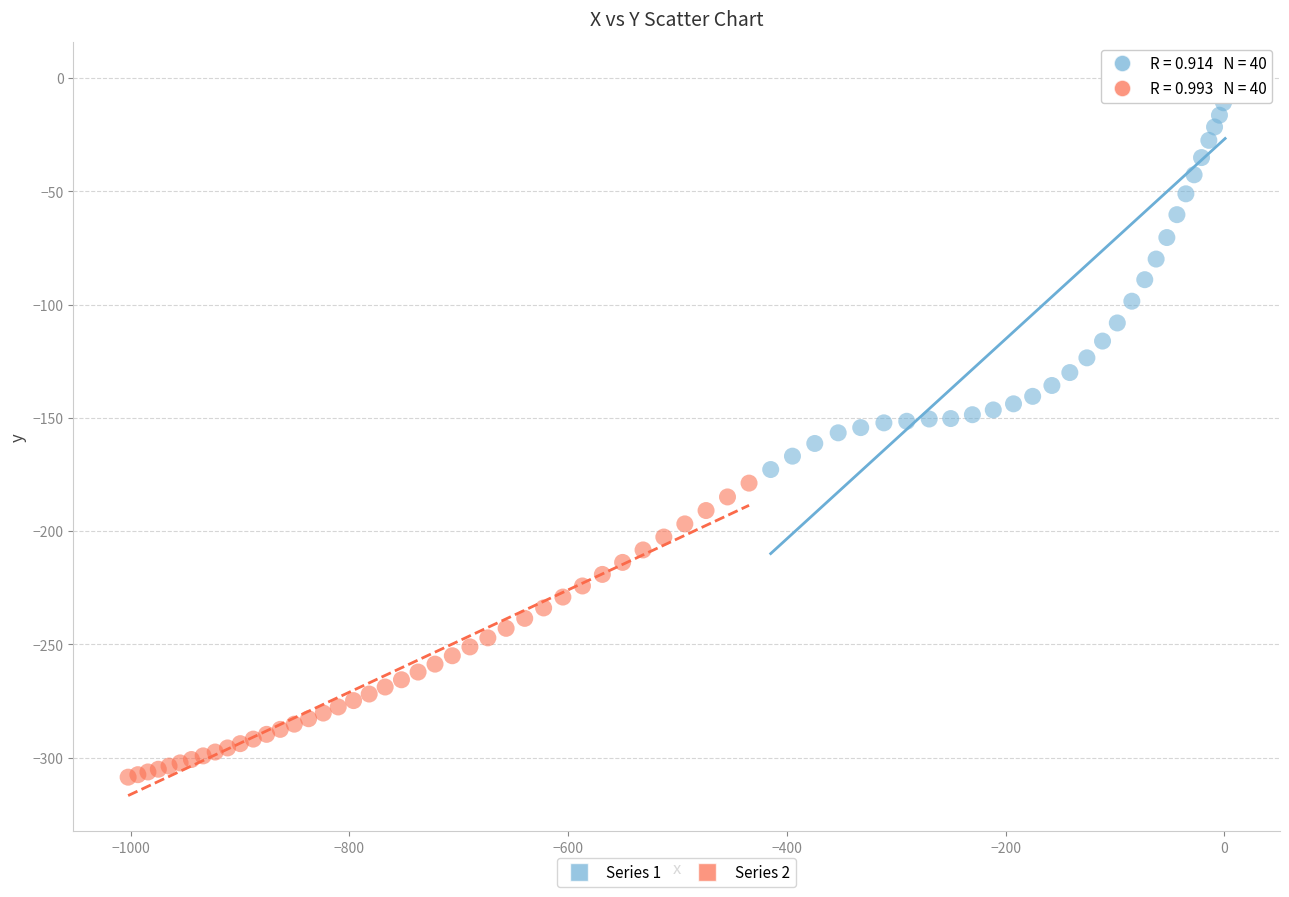

Which series has the widest spread of Y values?

Series 1